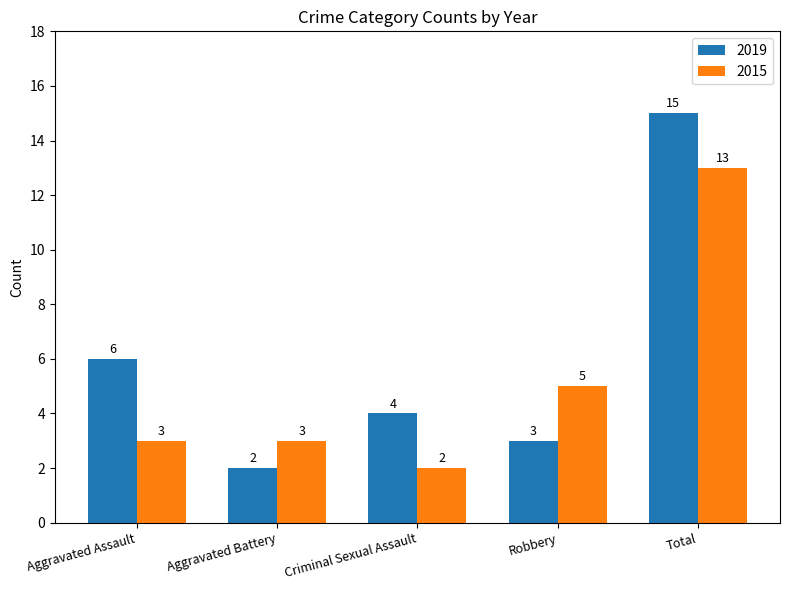

How many values in the 2015 series are below 3?

1